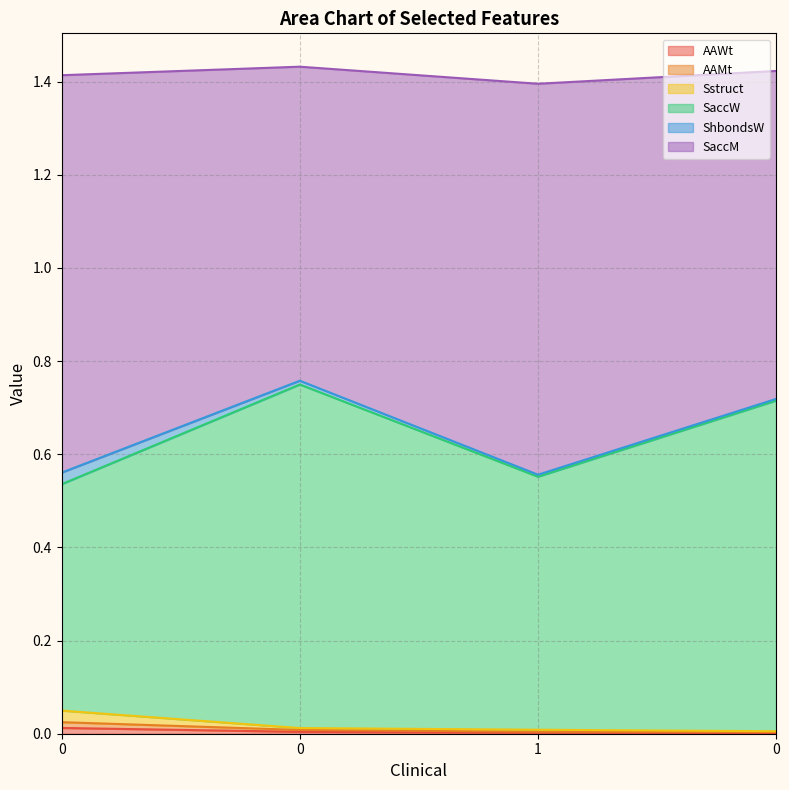

What is the difference between the maximum and second lowest values in the SaccM series?

0.2